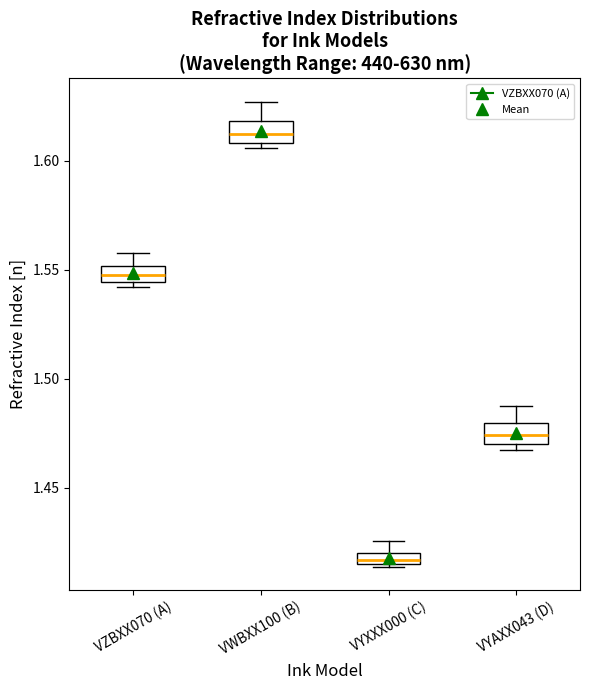

Where is the lower edge of the box for VYAXX043 (D) on the y-axis? The values are not printed on the chart, so give them approximately, as read against the axis.

1.470